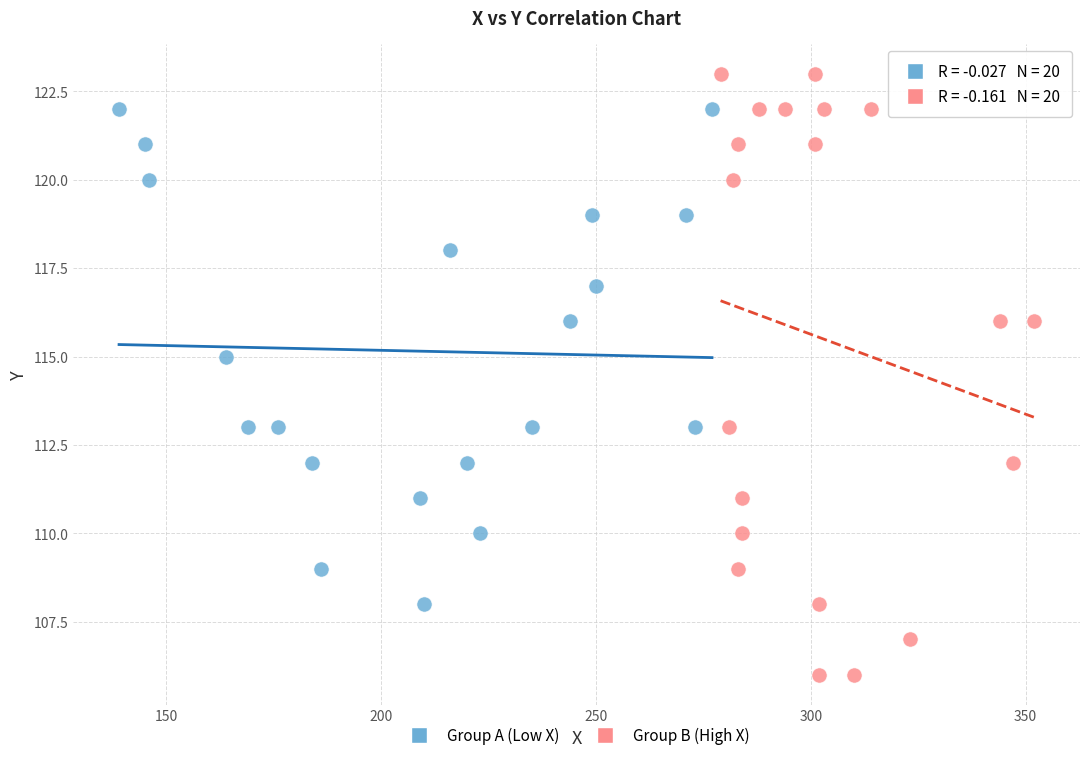

Which series reaches the maximum Y coordinate?

Group B (High X)